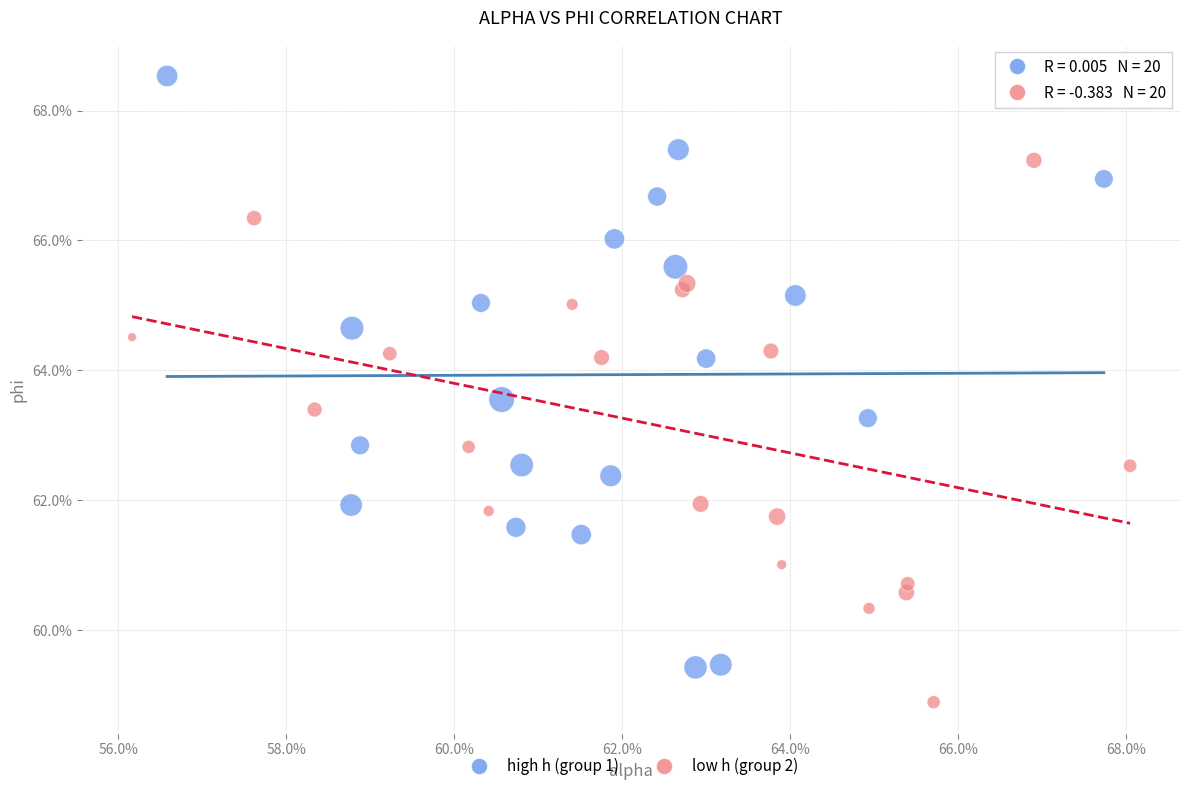

What are all the series names shown in the legend?

high h (group 1), low h (group 2)